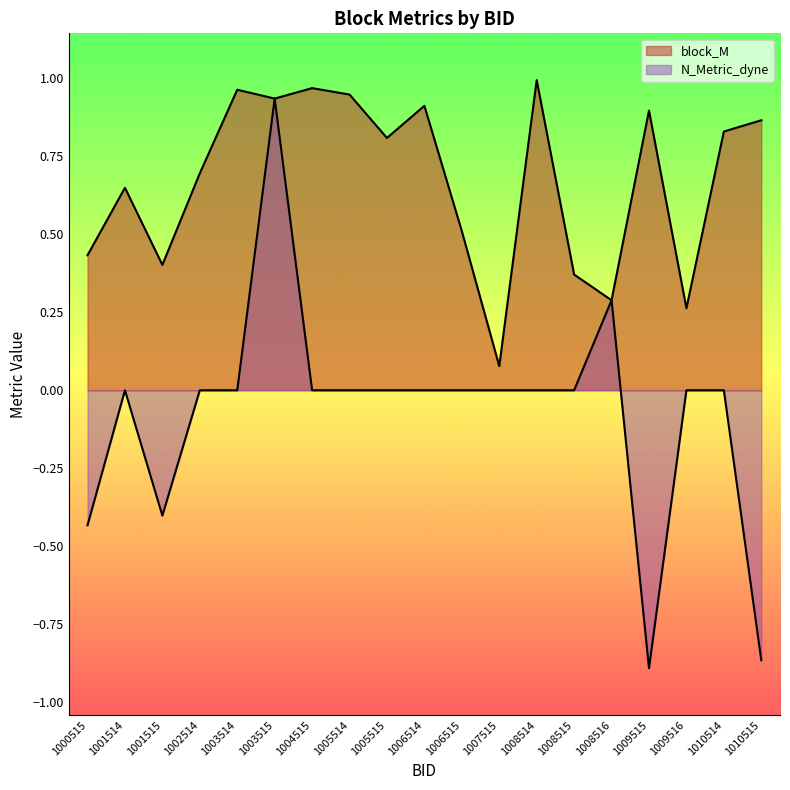

Which category has the highest value in the N_Metric_dyne series?

1003515